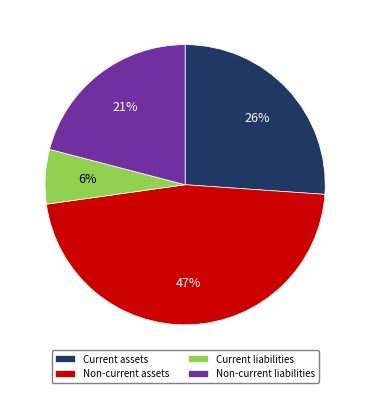

True or false: Current assets accounts for 26% of the total.

True